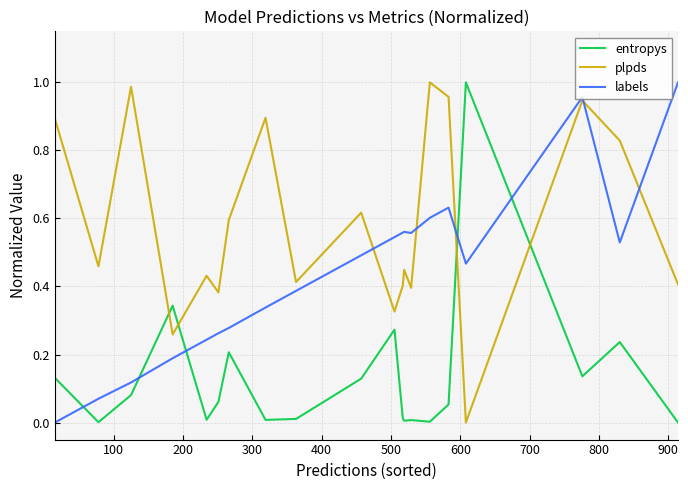

True or false: entropys and plpds intersect in this chart.

True